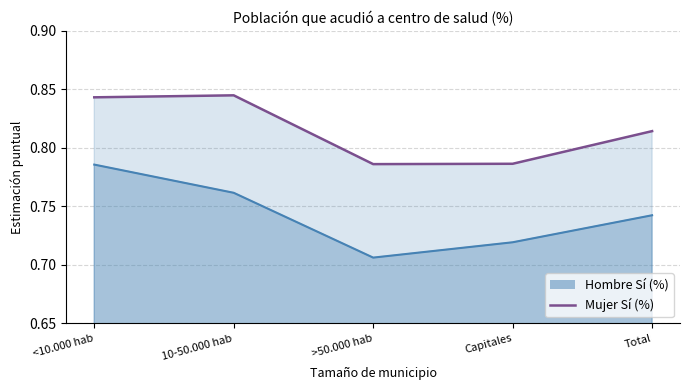

At how many categories does at least one series exceed 0?

5